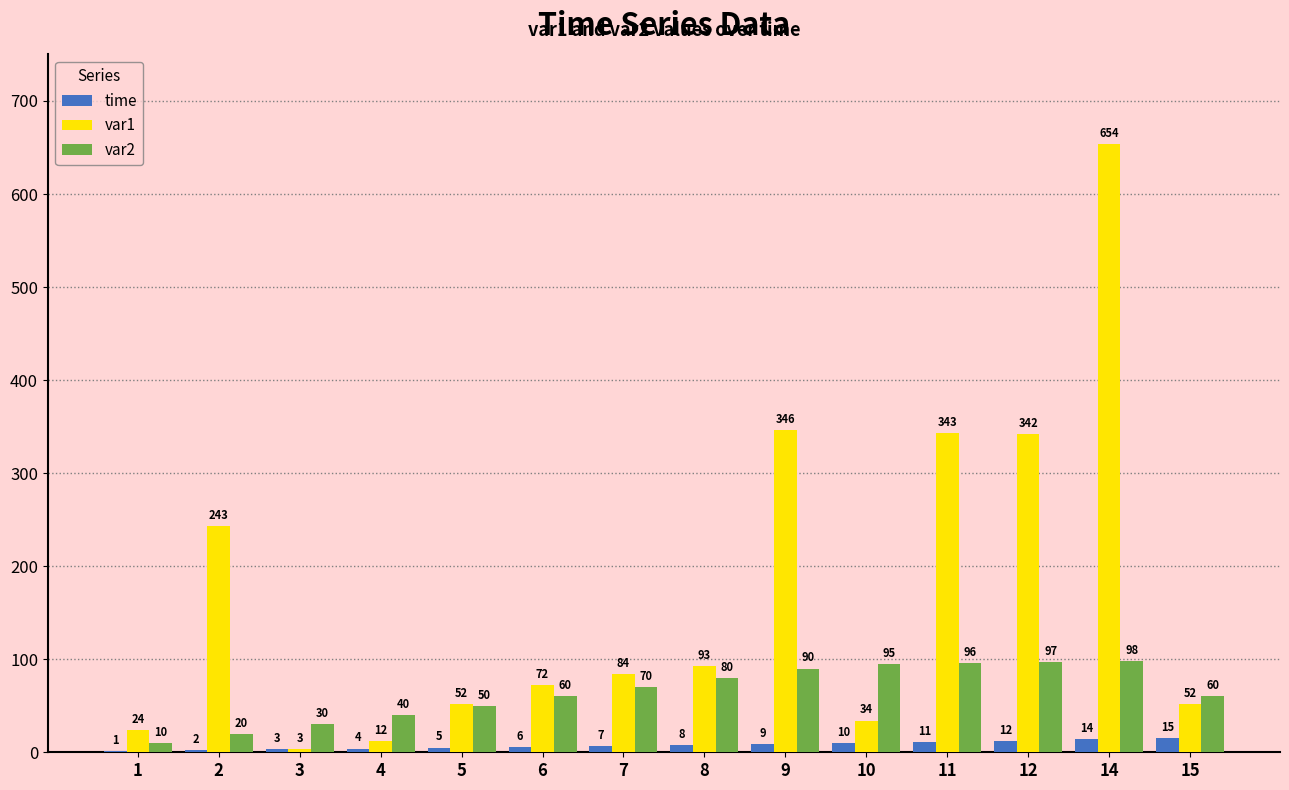

What is the sum of all time values?

107